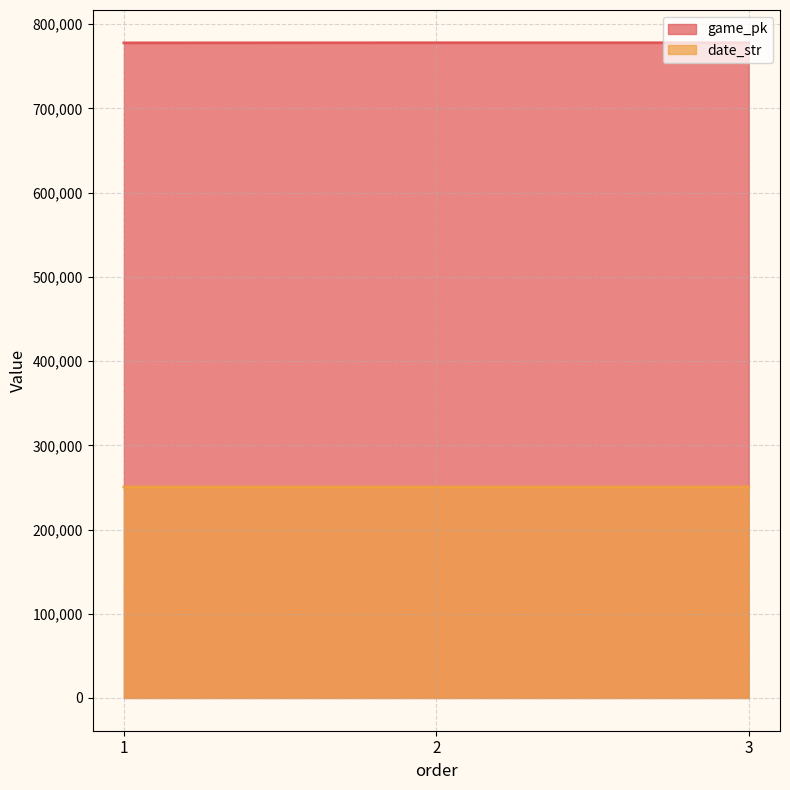

At which label is date_str closest to 250516?

2